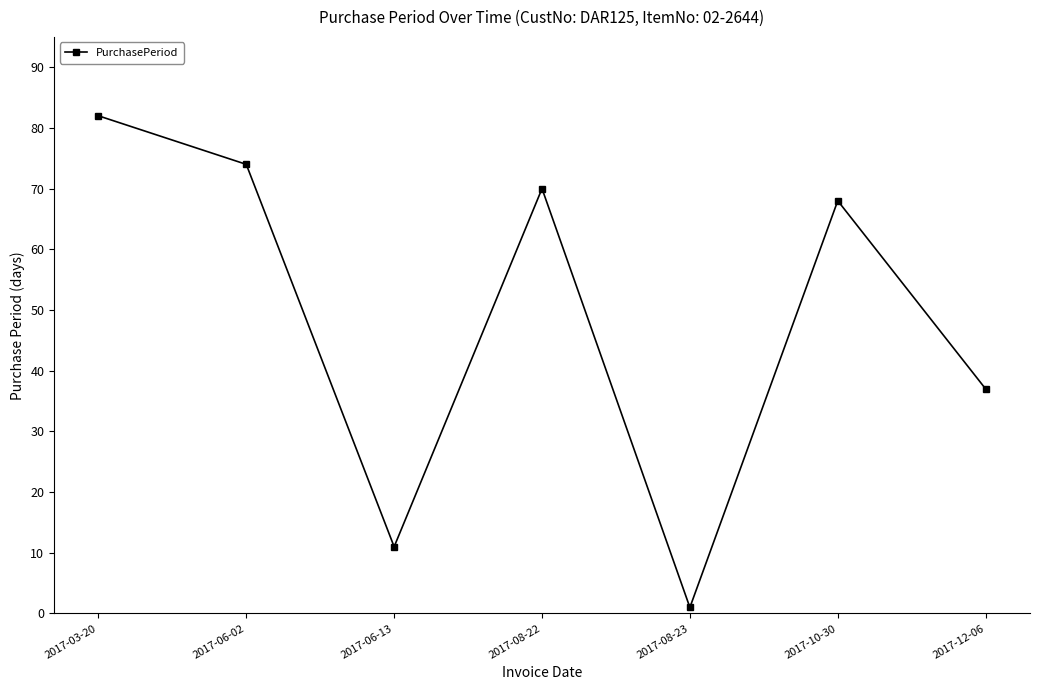

Reading right to left, what are all the values shown in this chart?

37	68	1	70	11	74	82